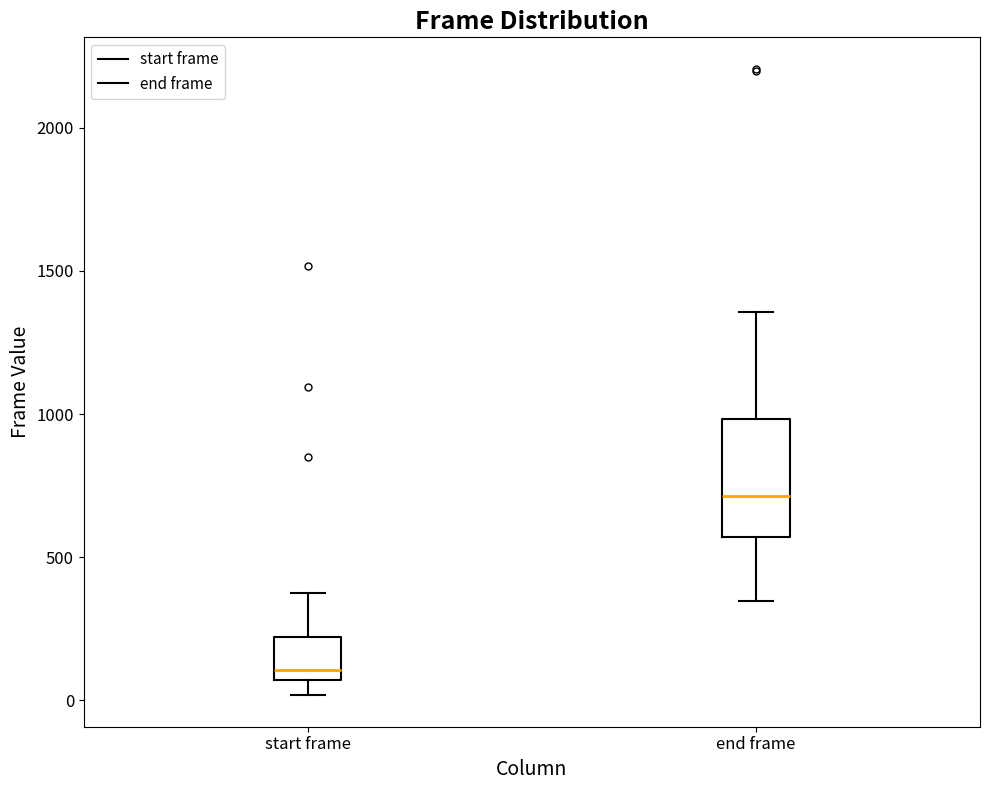

Where does the median line of the box for start frame sit on the y-axis? The values are not printed on the chart, so give them approximately, as read against the axis.

100